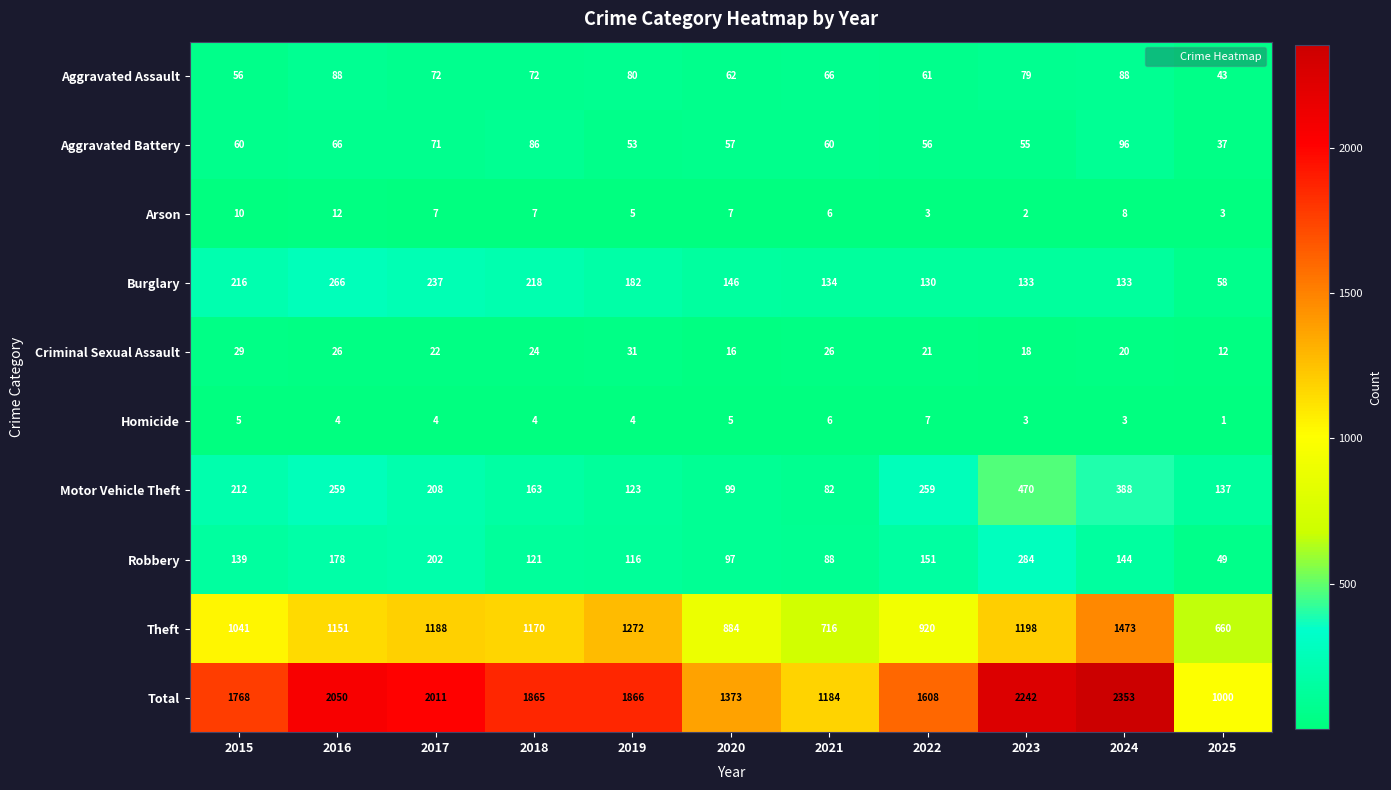

Which category has the lowest value in the Robbery series?

2025